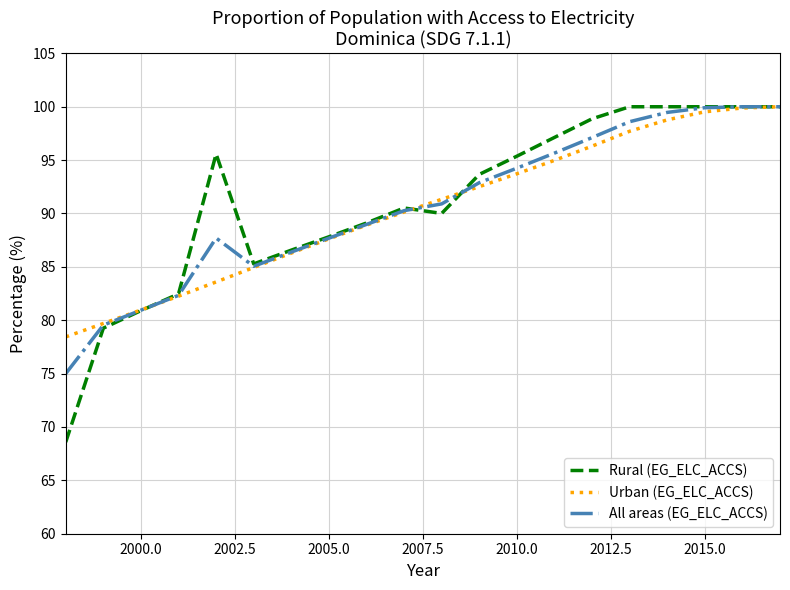

What is the maximum value for All areas (EG_ELC_ACCS)?

100.0